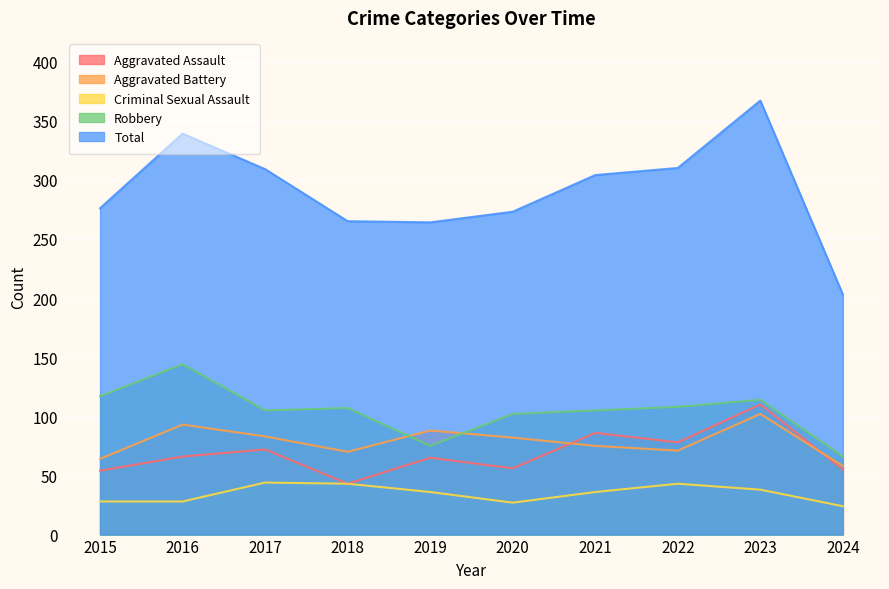

What are all the series names shown in the legend?

Aggravated Assault, Aggravated Battery, Criminal Sexual Assault, Robbery, Total